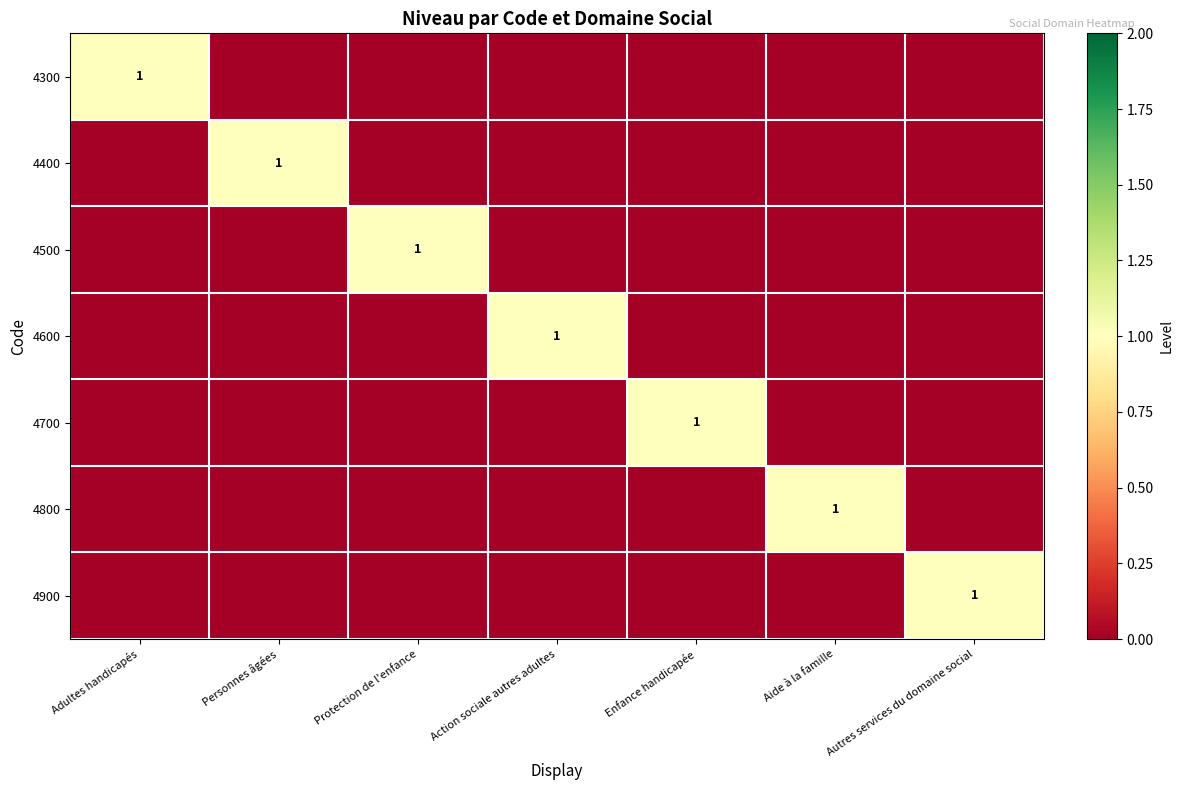

At which category does the chart reach its minimum across all series?

Personnes âgées